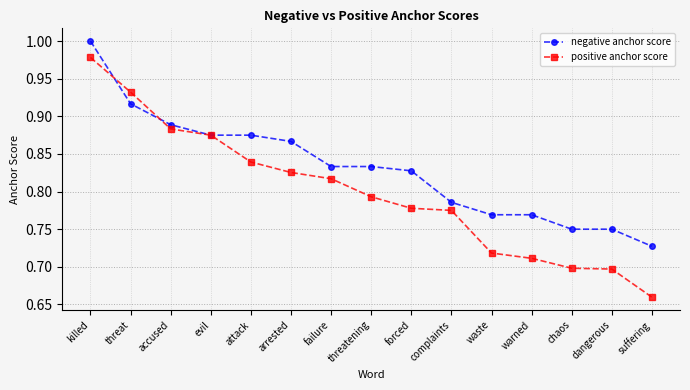

The value of positive anchor score at chaos is 0.4. True or false?

False